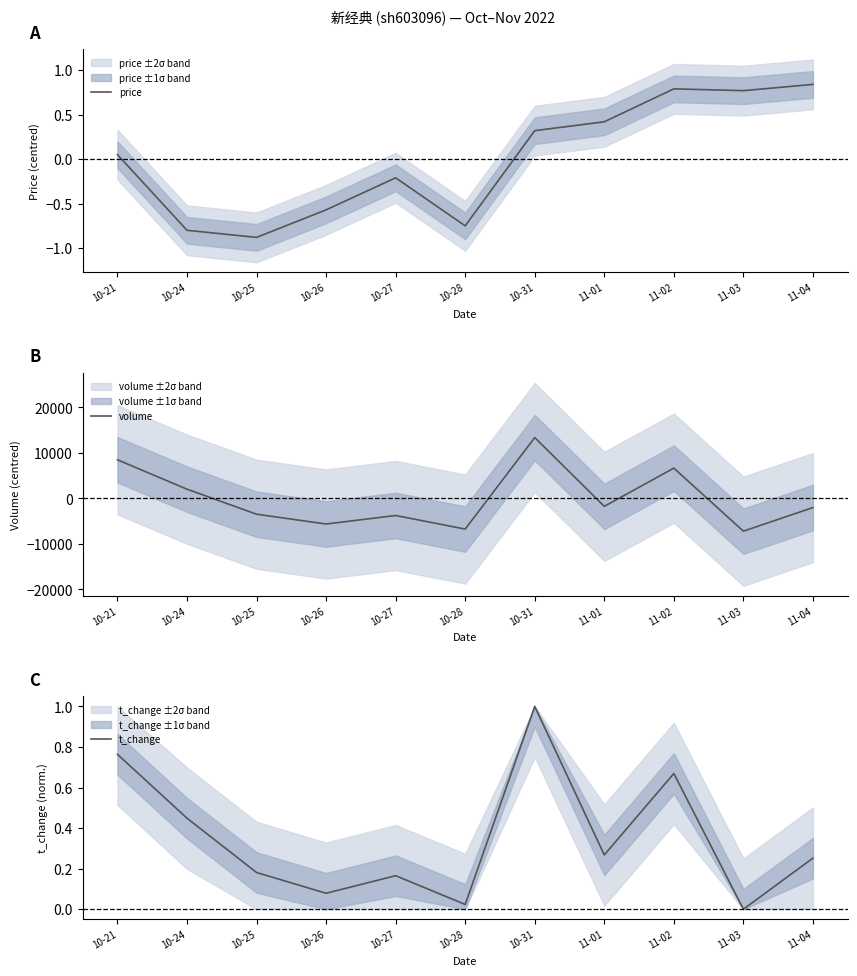

Where is the first local minimum for price?

10-25